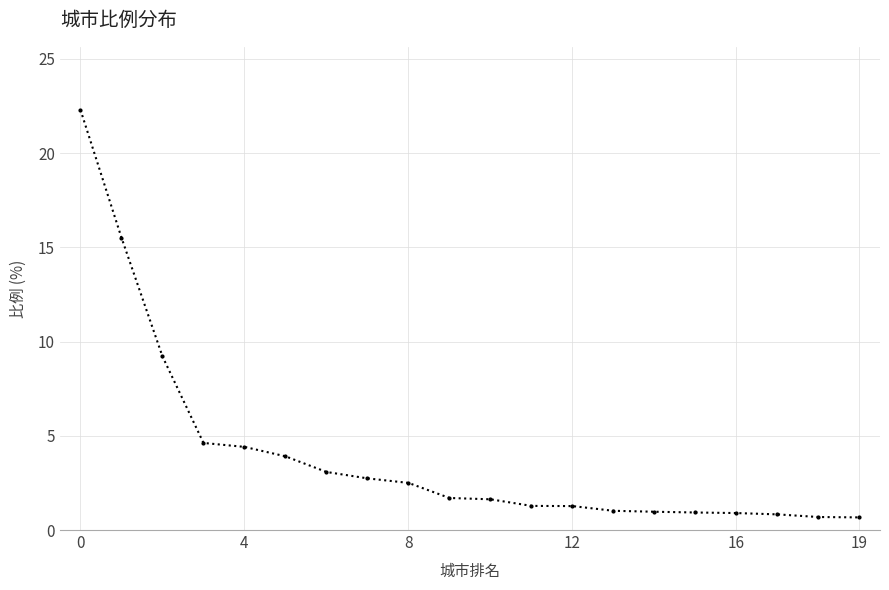

What is the sum of all values?

80.2